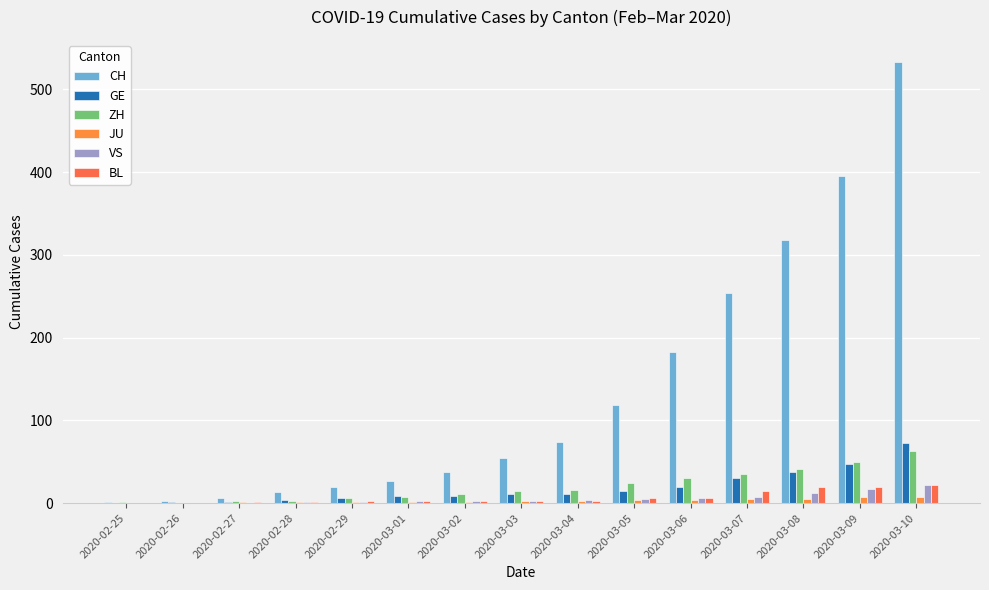

How many groups of bars are there?

15